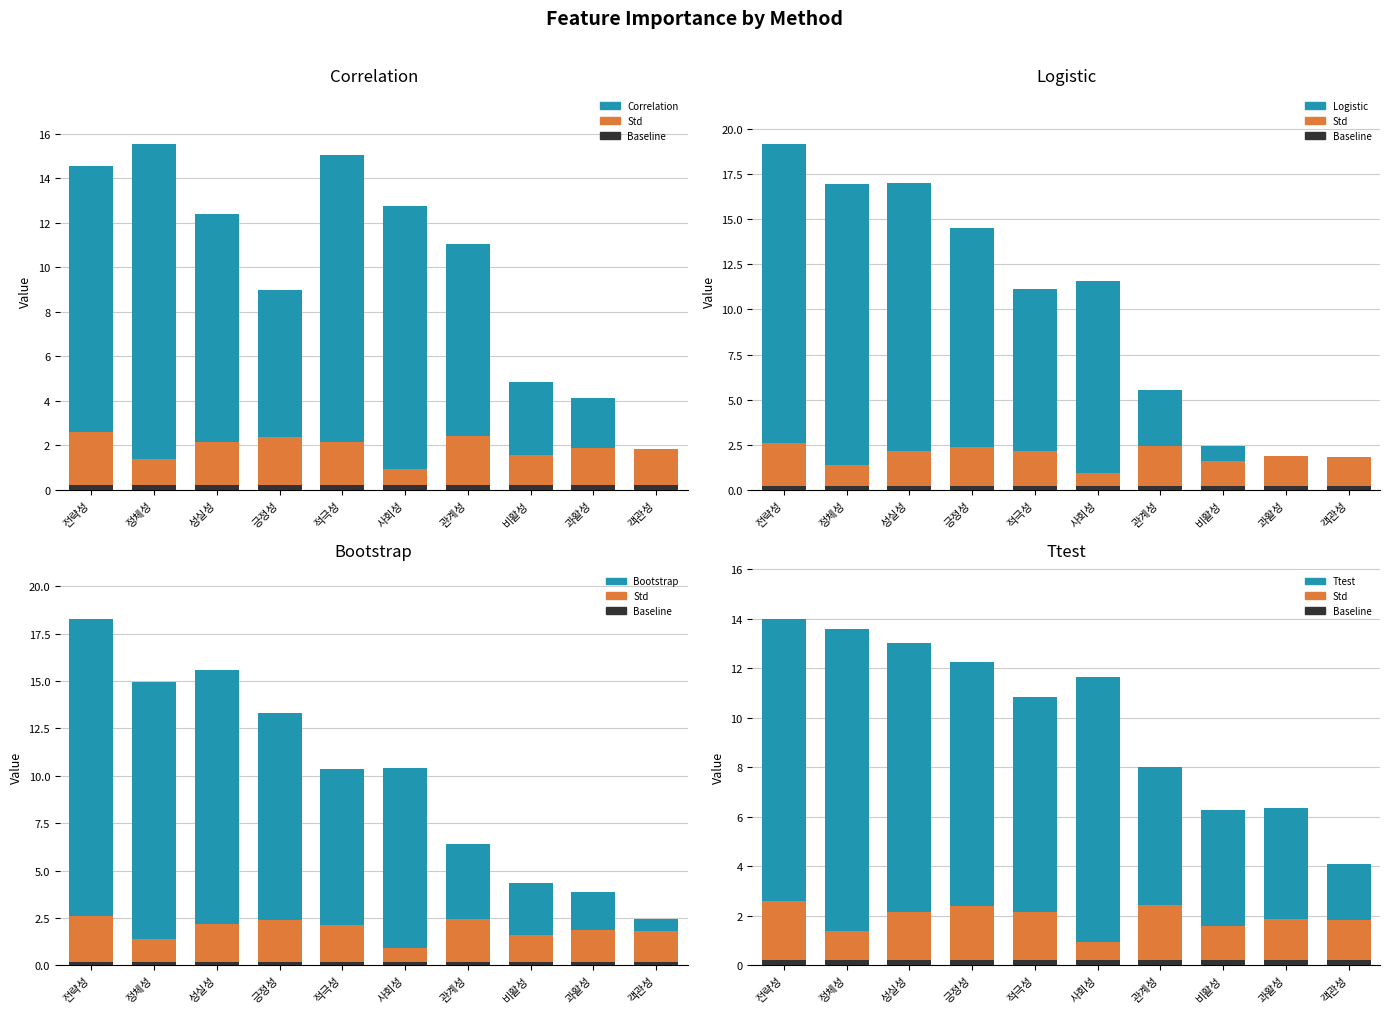

Which category has the highest value in the Logistic series?

전략성